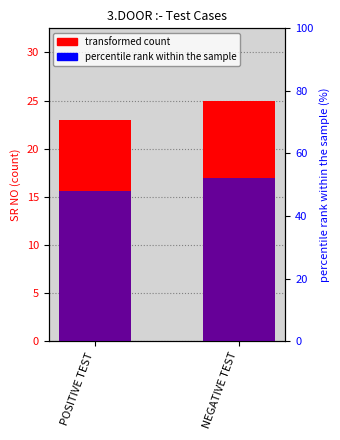

What position from the left is NEGATIVE TEST?

2